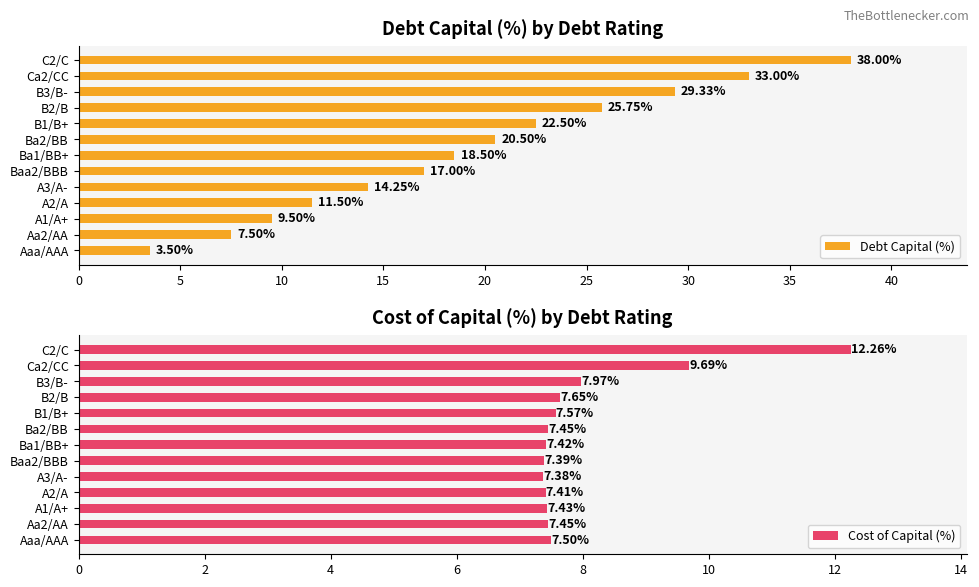

The value of Cost of Capital (%) at Aa2/AA is 7.4. True or false?

True